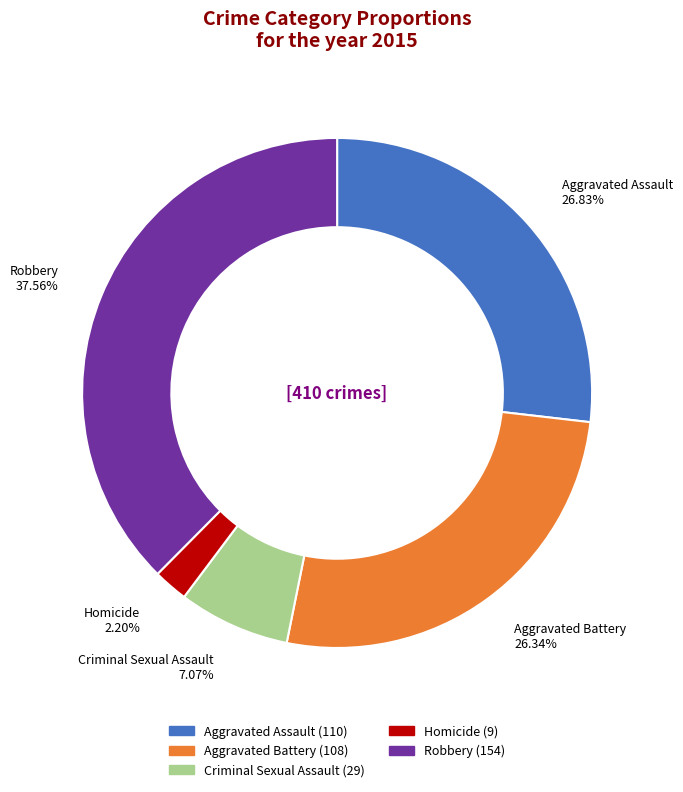

What is the ratio of the value at Aggravated Battery to the value at Criminal Sexual Assault?

3.7